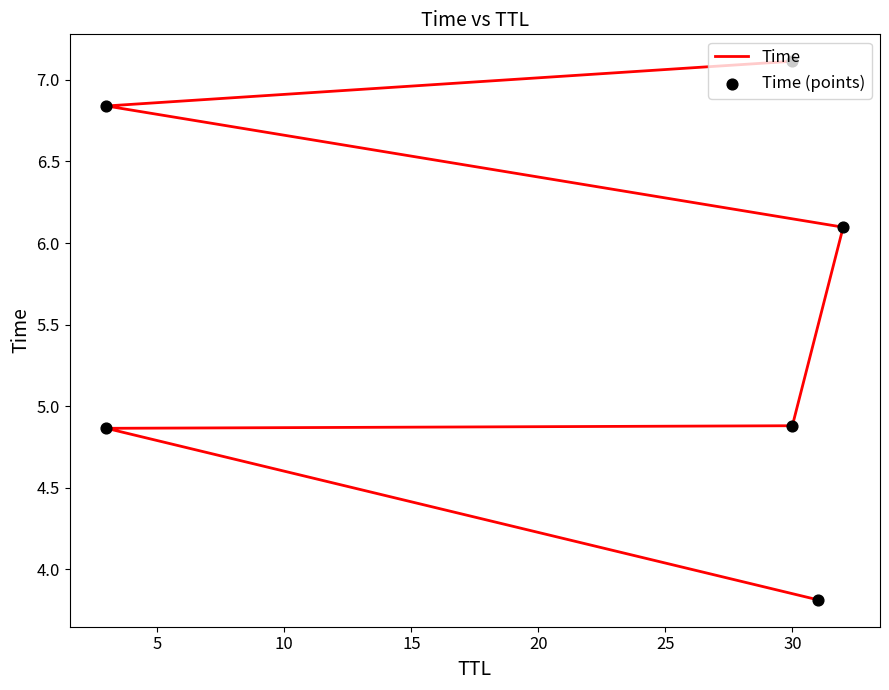

What is the total value across all series at 20?

13.7